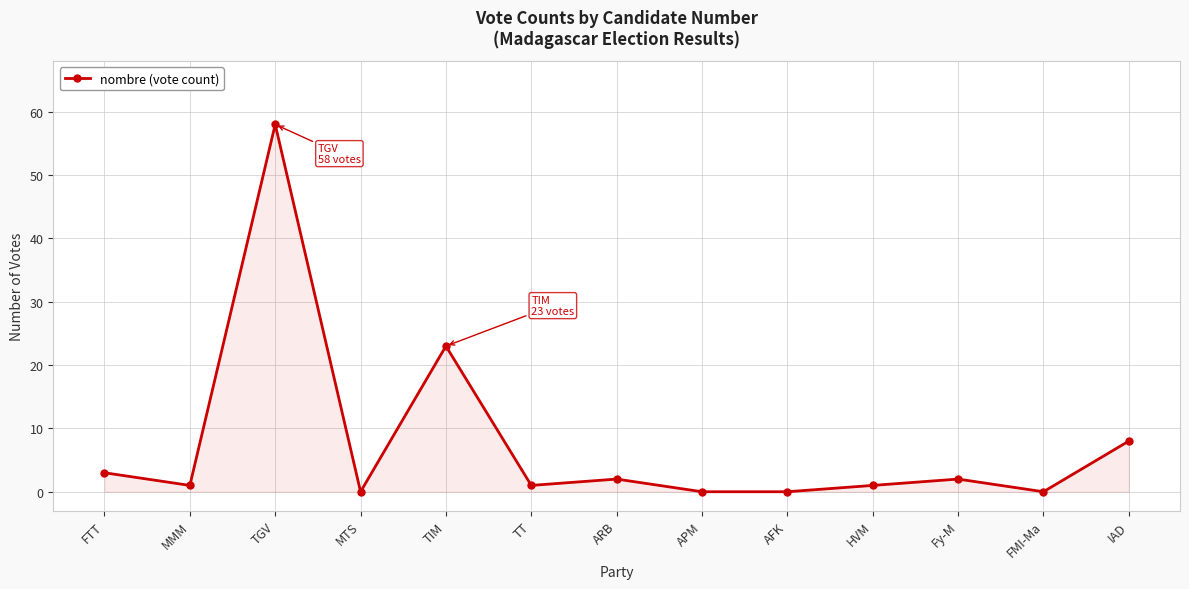

How many lines are shown in the chart?

1